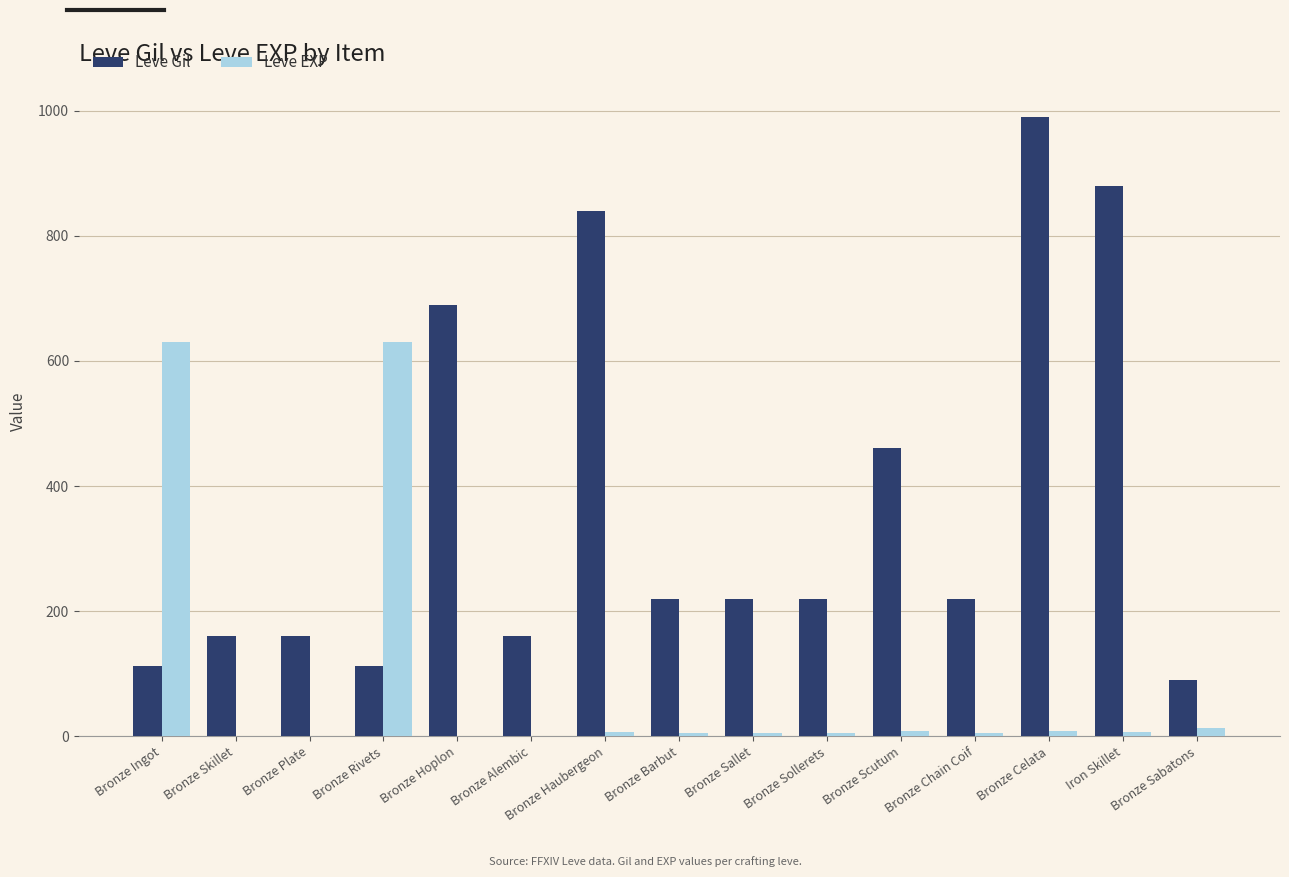

Which series changed the most between Bronze Hoplon and Bronze Sabatons?

Leve Gil